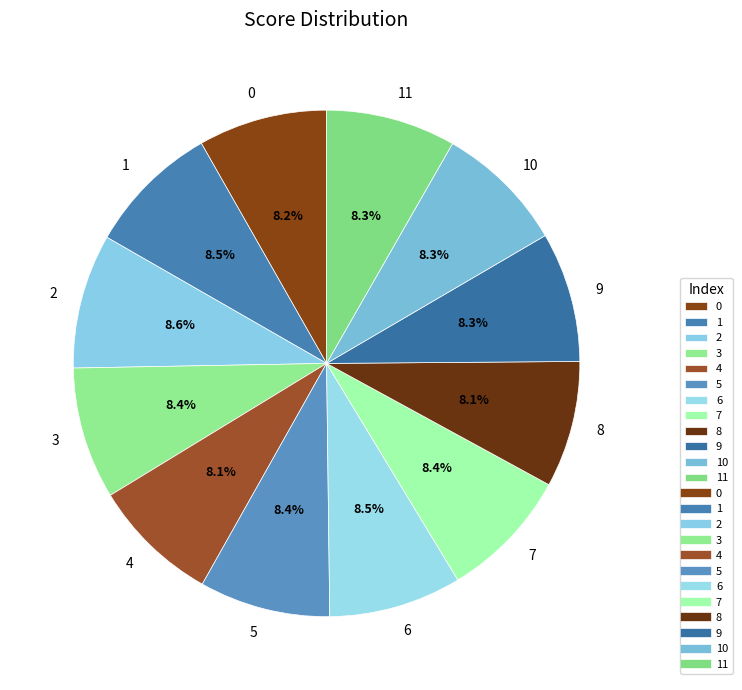

How many slices are in this pie chart?

12